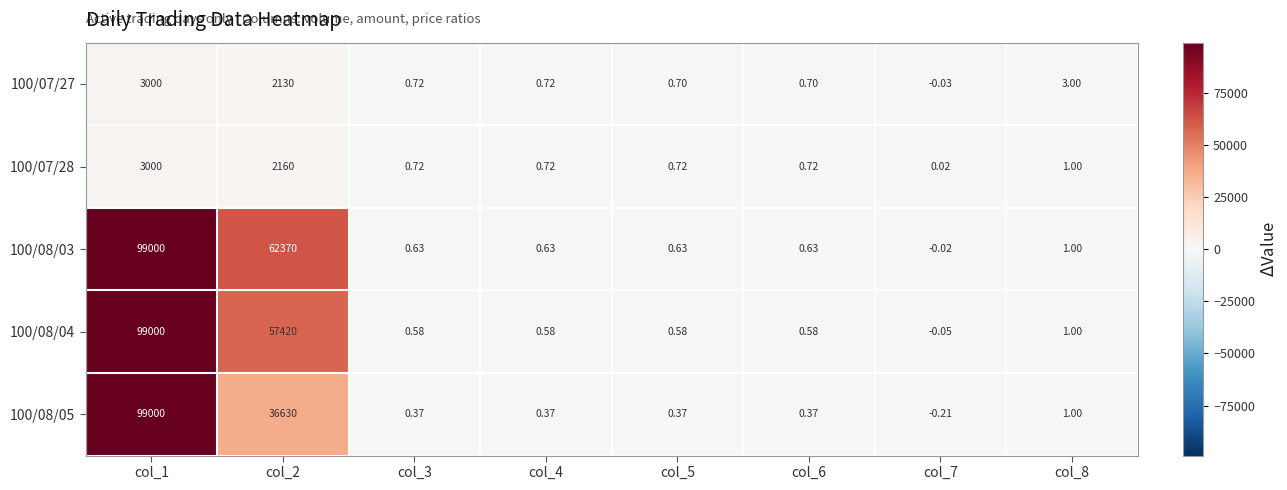

Is the value of 100/08/05 at col_6 greater than the value of 100/08/04 at col_6?

No